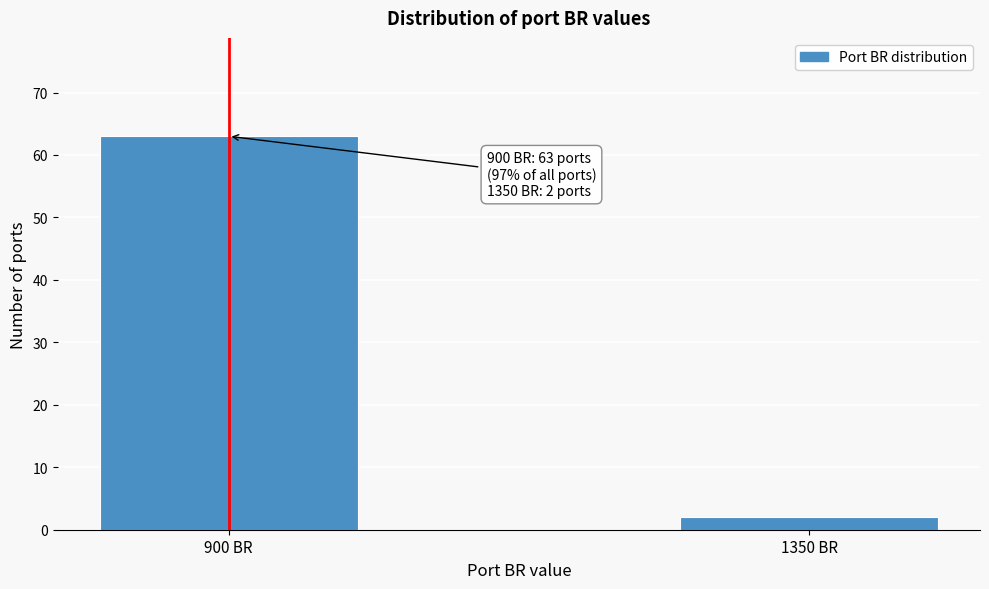

Reading left to right, what are all the values shown in this chart?

900 BR=63	1350 BR=2